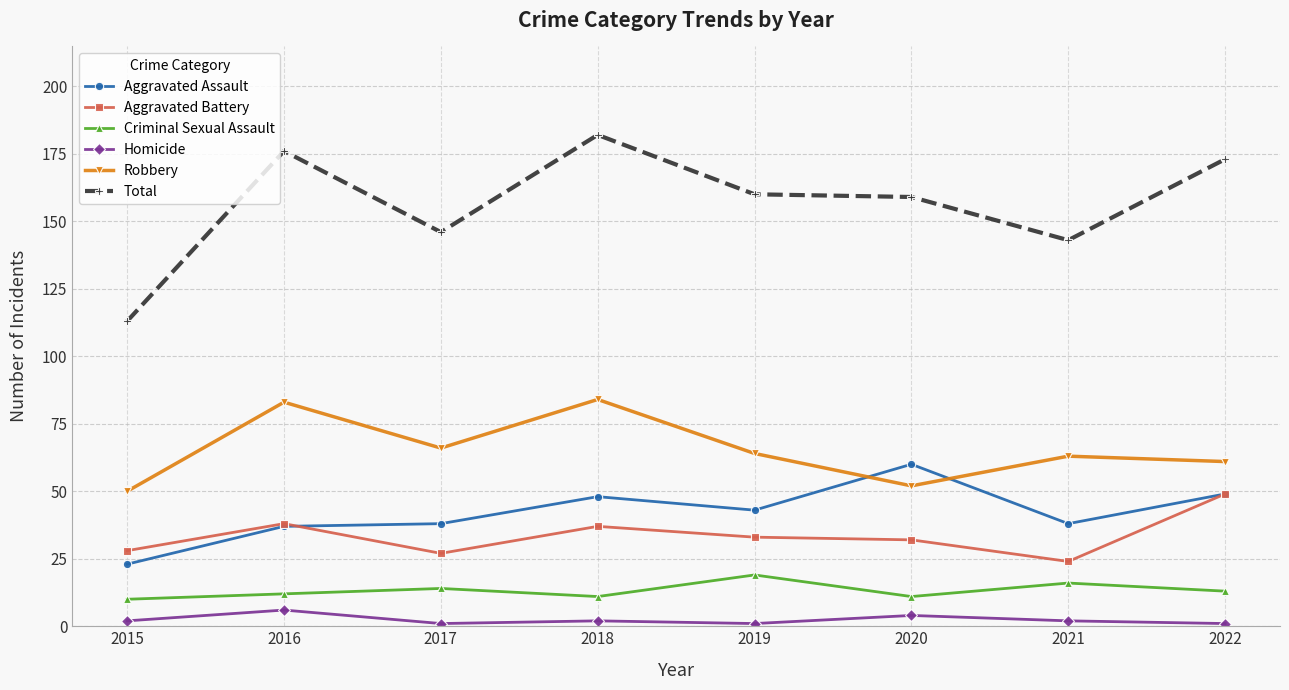

What is the total value across all series at 2016?

352